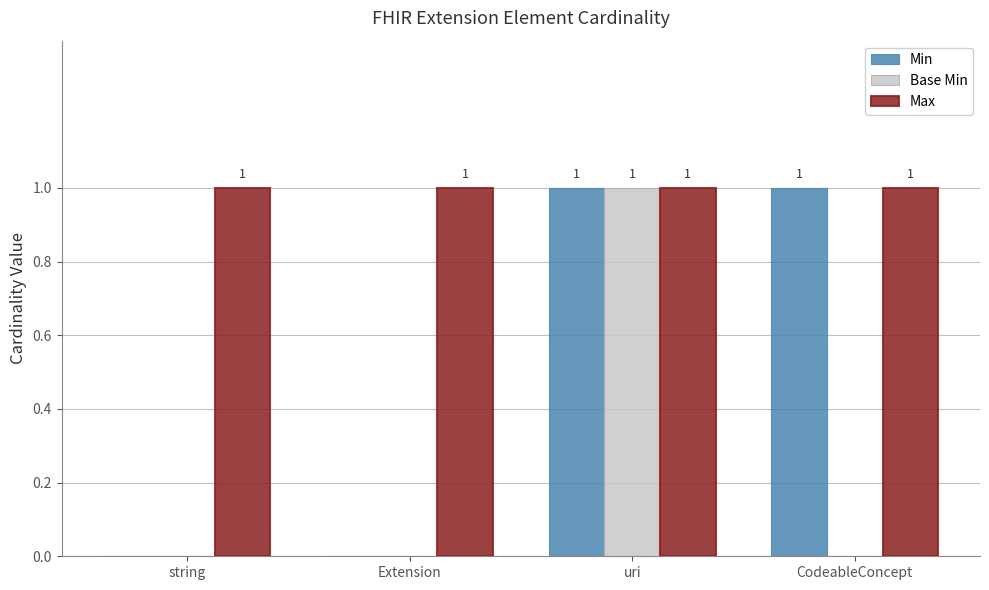

Does the chart contain stacked bars?

No